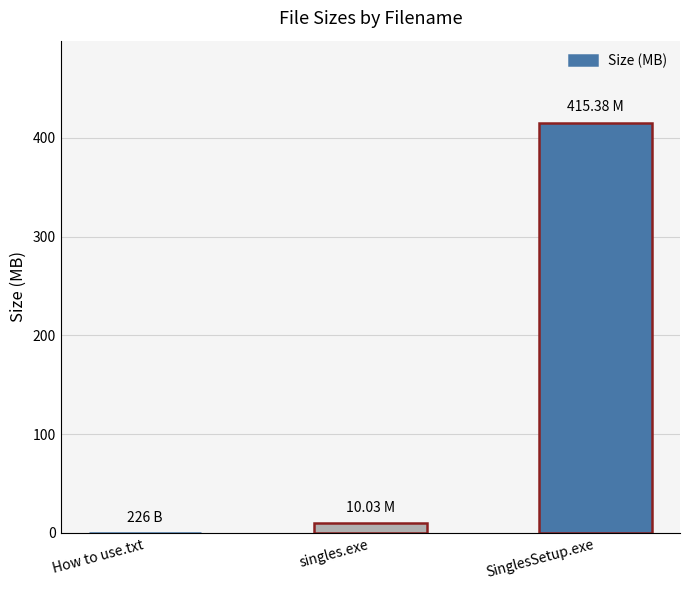

Which category has the highest value across all series?

SinglesSetup.exe